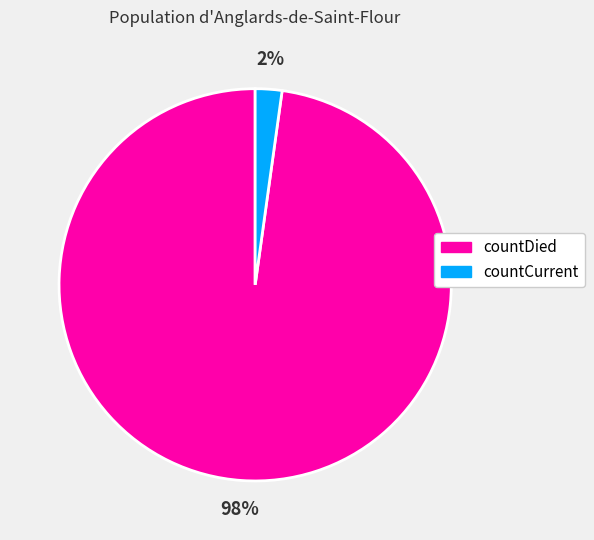

True or false: countDied accounts for 98% of the total.

True